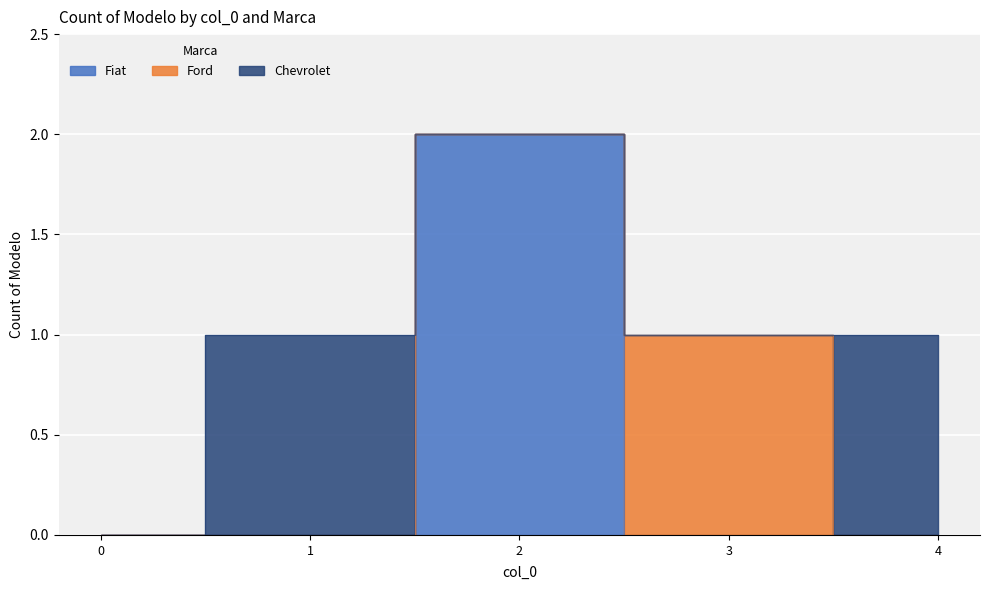

At how many categories does at least one series exceed 0?

4